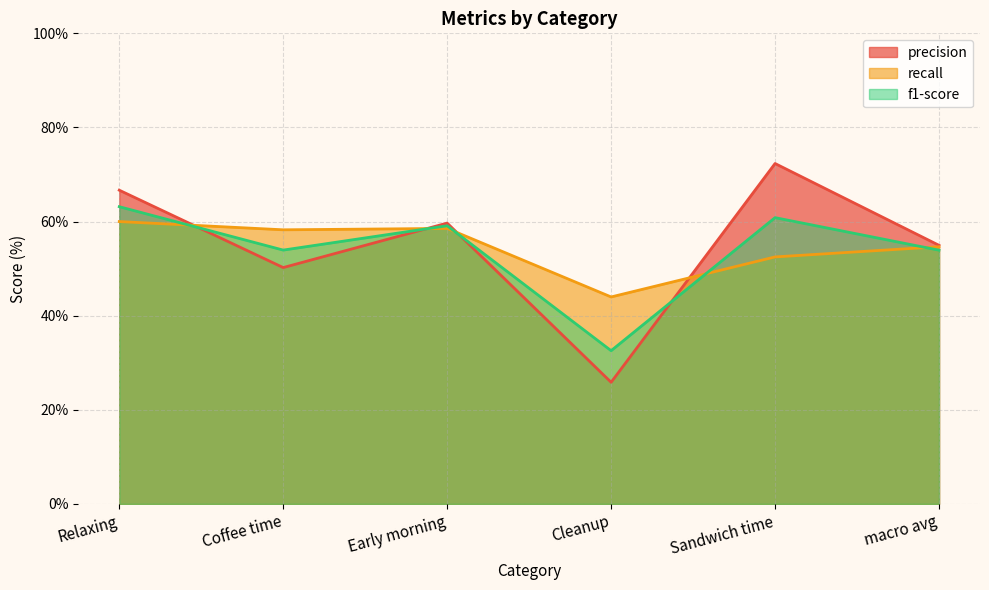

Which category has the lowest value in the f1-score series?

Cleanup